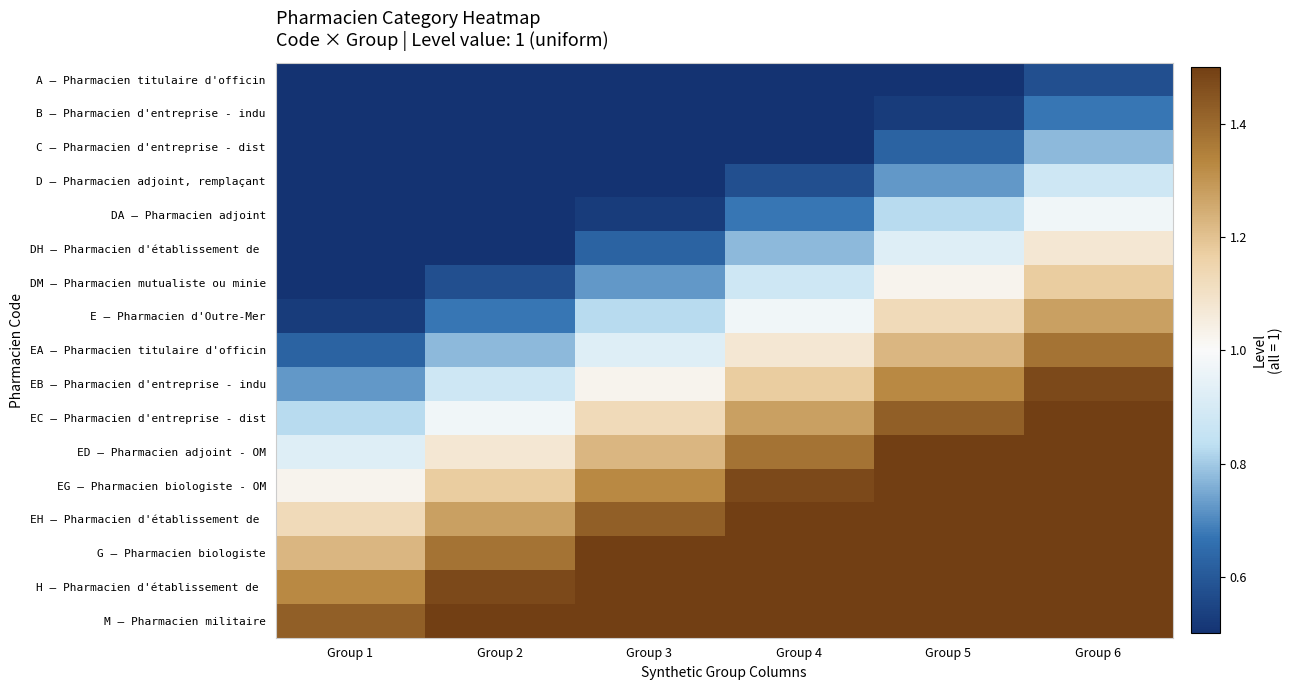

At how many categories does at least one series exceed 1?

6